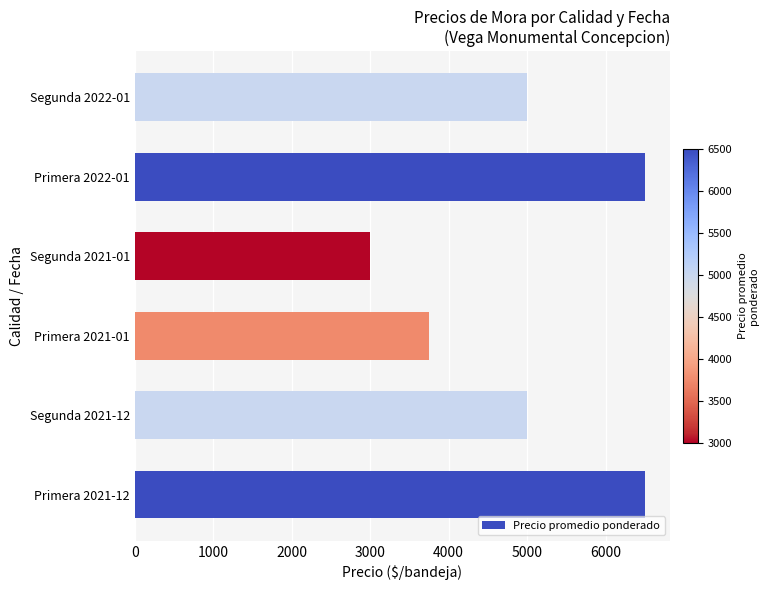

What is the sum of all values?

29750